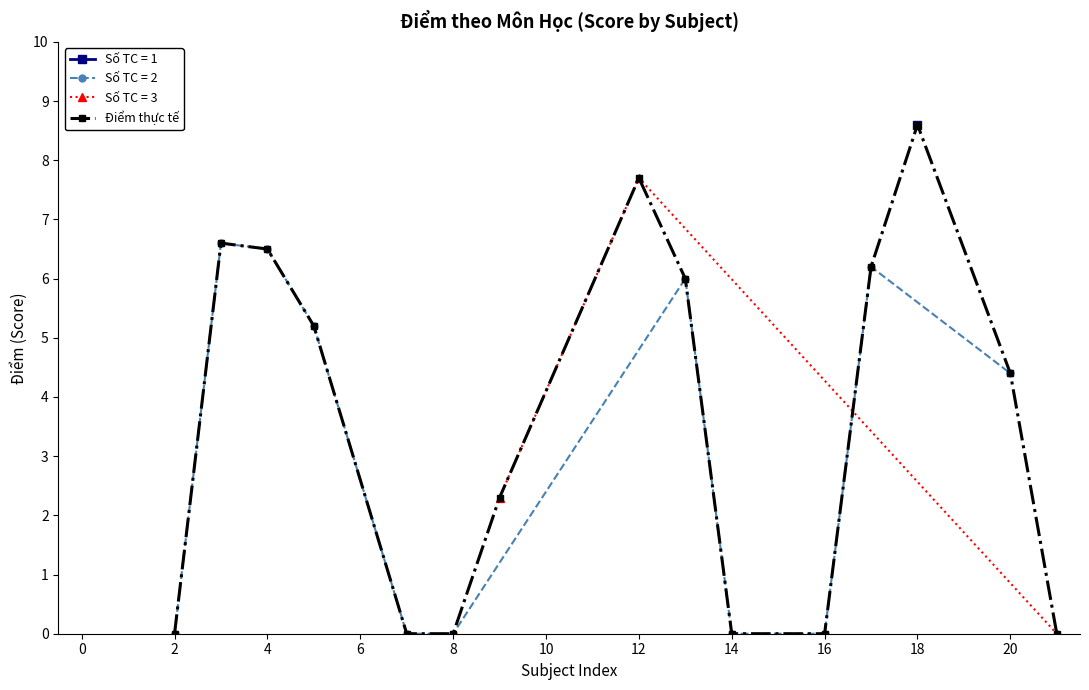

Reading left to right, list all the values displayed in this chart.

0.0	6.6	6.5	5.2	0.0	0.0	2.3	7.7	6.0	0.0	0.0	6.2	8.6	4.4	0.0